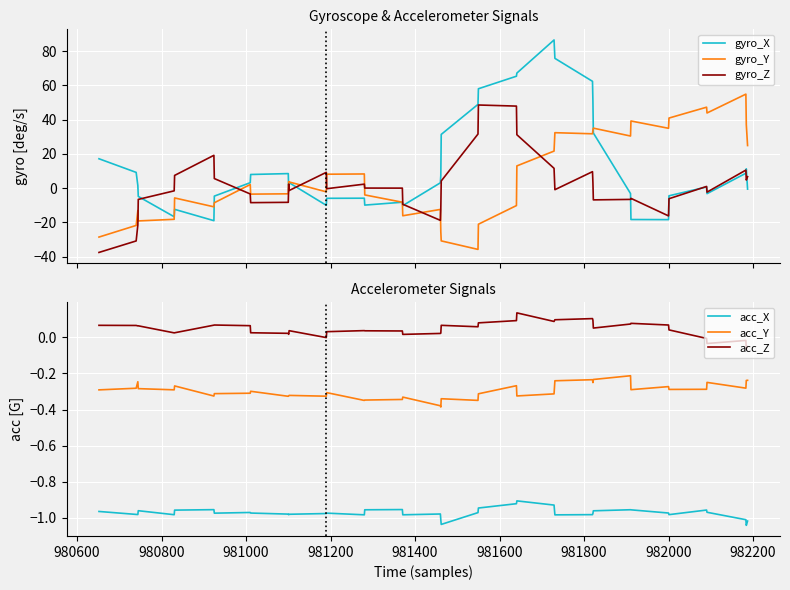

What is the minimum value shown in the chart?

-37.5